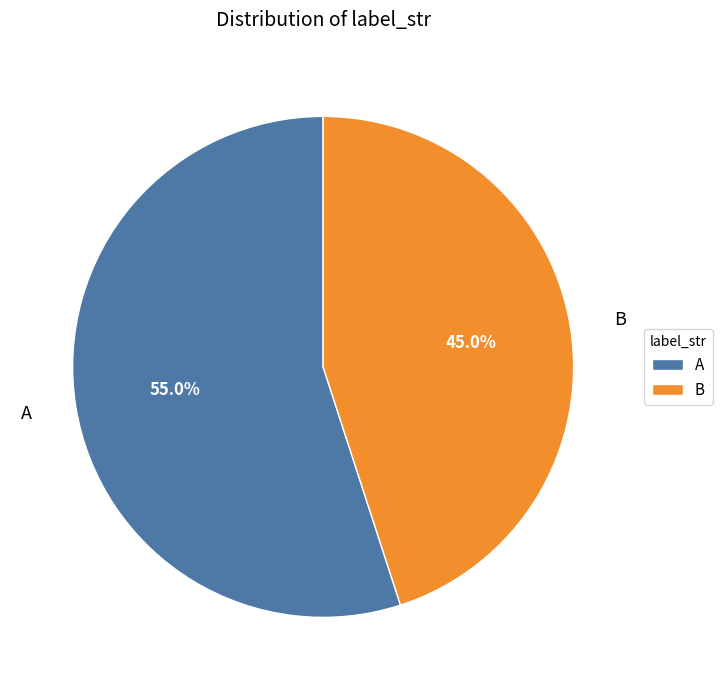

Does any single category account for the majority?

Yes